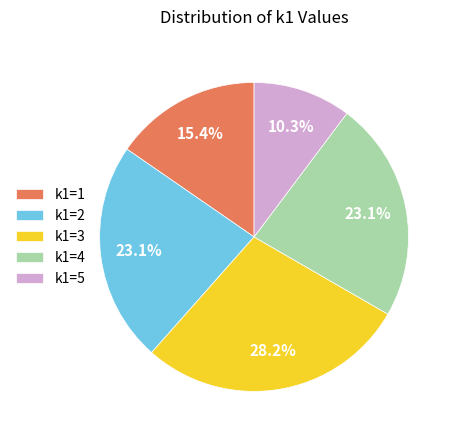

Which slice is the smallest?

k1=5